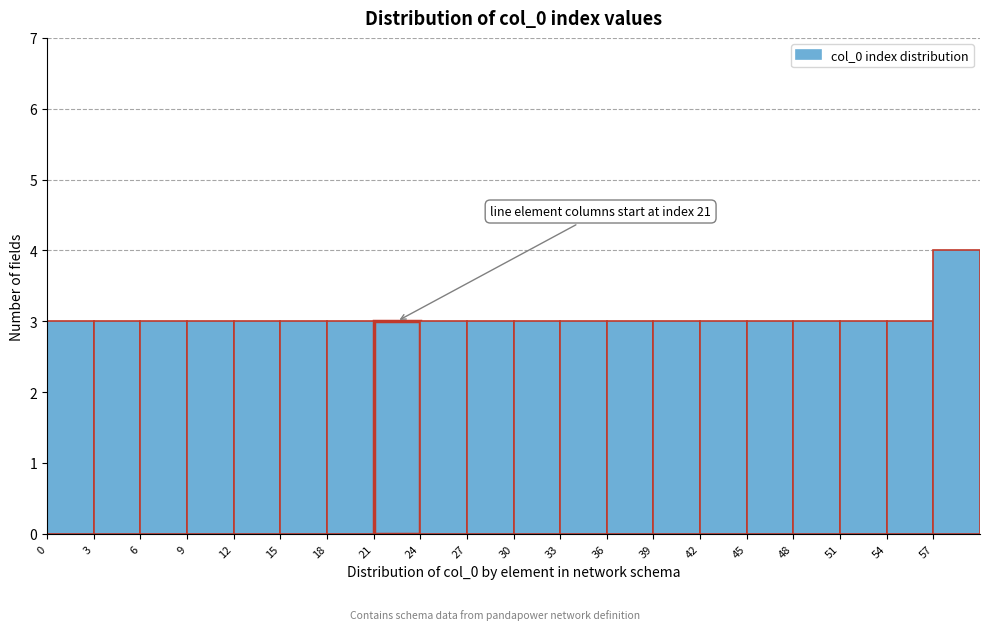

Over which range of the x-axis is the bar tallest?

57 to 60